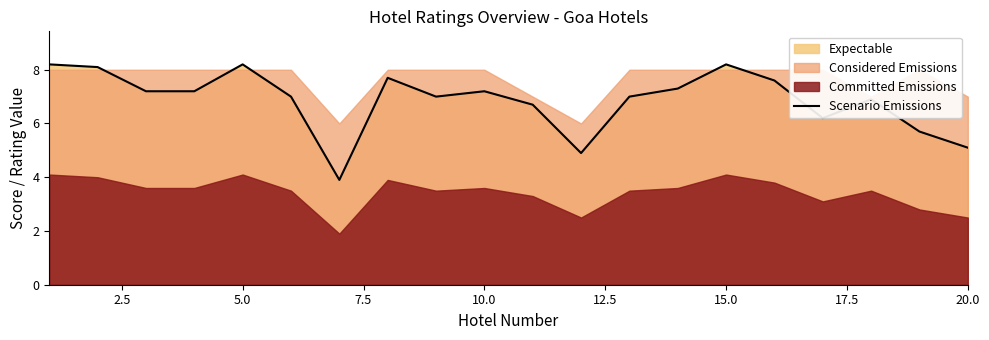

How many interior local valleys (lower than both neighbors) does the data have?

4